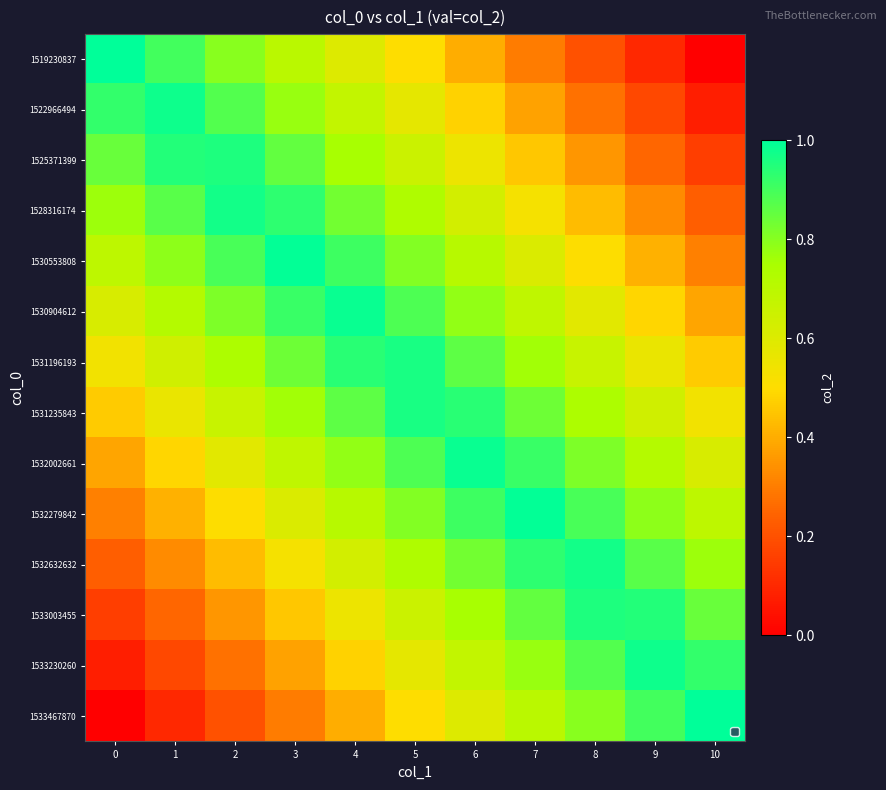

Which label corresponds to the smallest value in the chart?

10